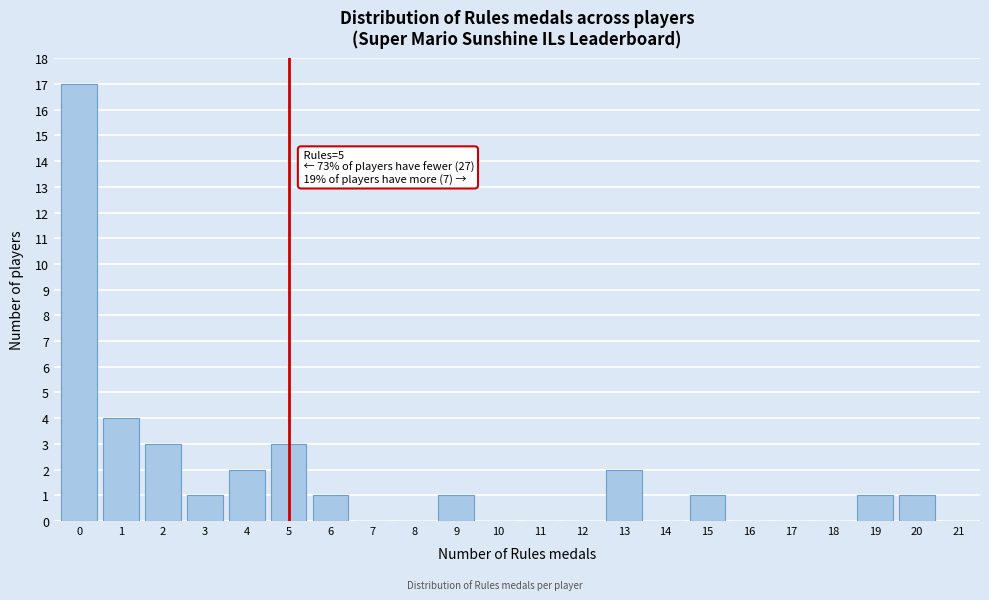

Over which range of the x-axis is the bar tallest?

-0.5 to 0.5